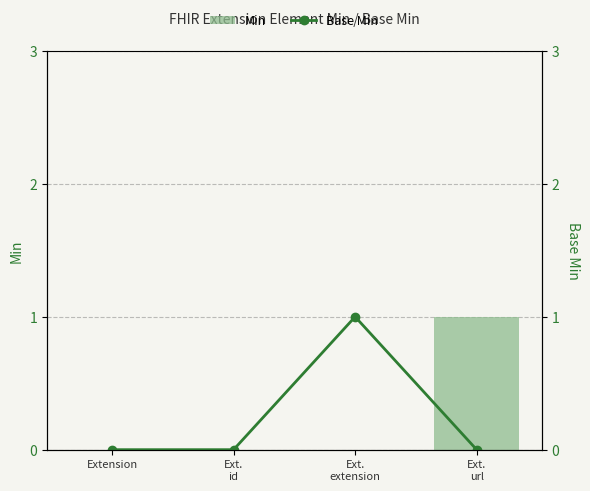

How many categories are shown in the chart?

4